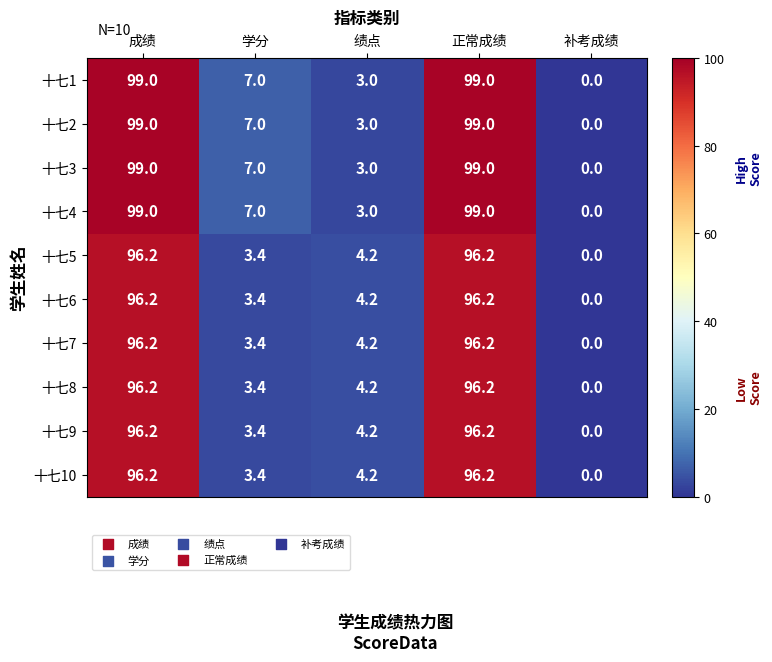

What is the total value across all series at 成绩?

973.2